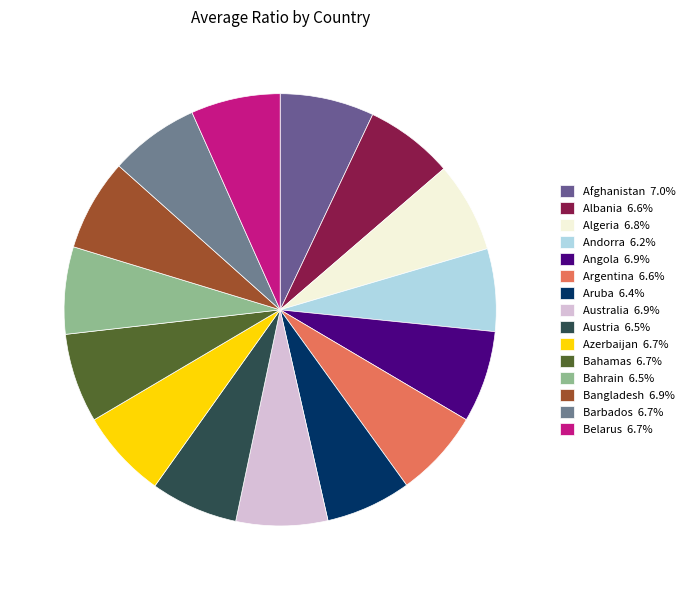

Does Bangladesh represent more than half of the total?

No